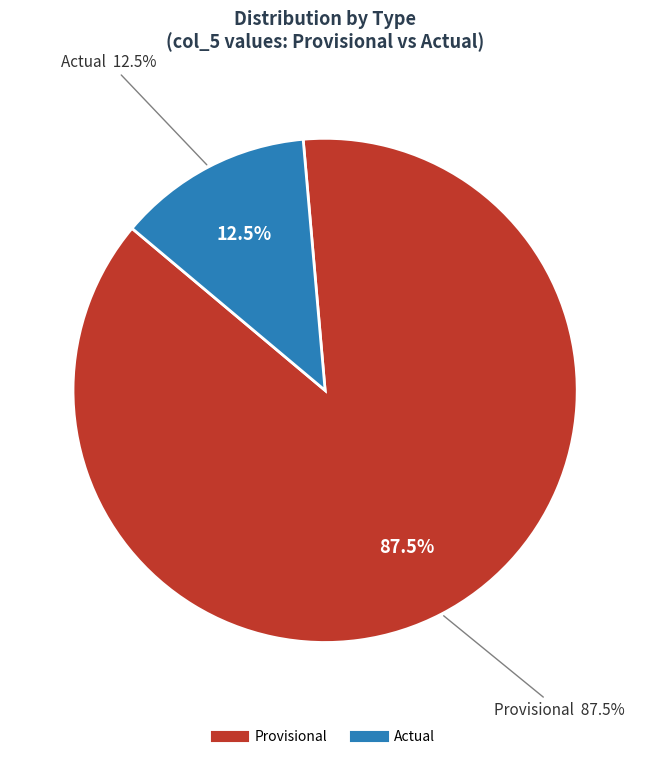

How many slices are in this pie chart?

2